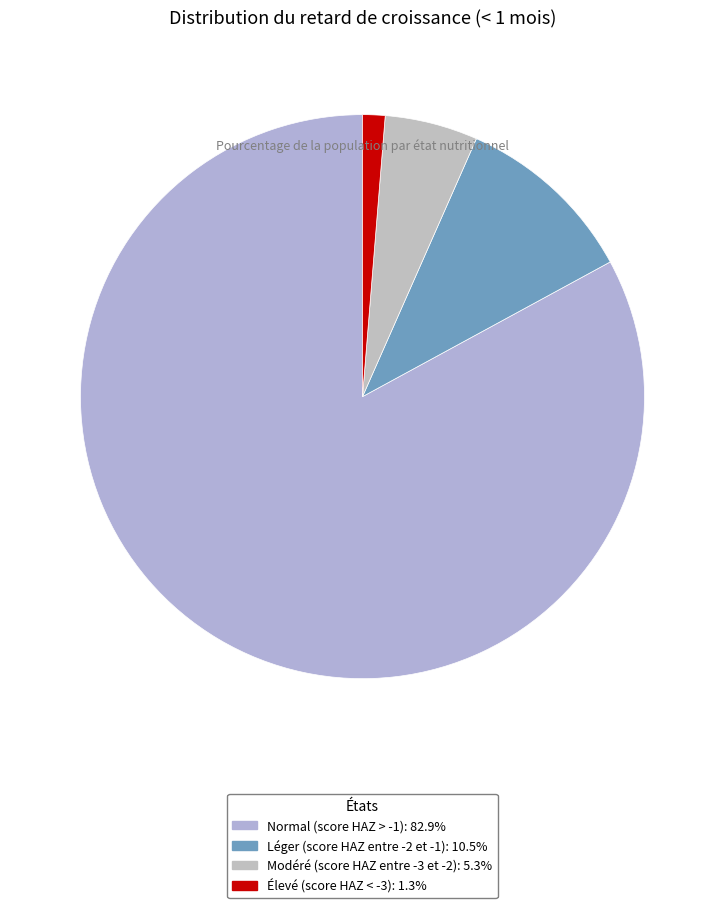

Is it true that Normal (score HAZ > -1) is 83% of the pie?

True